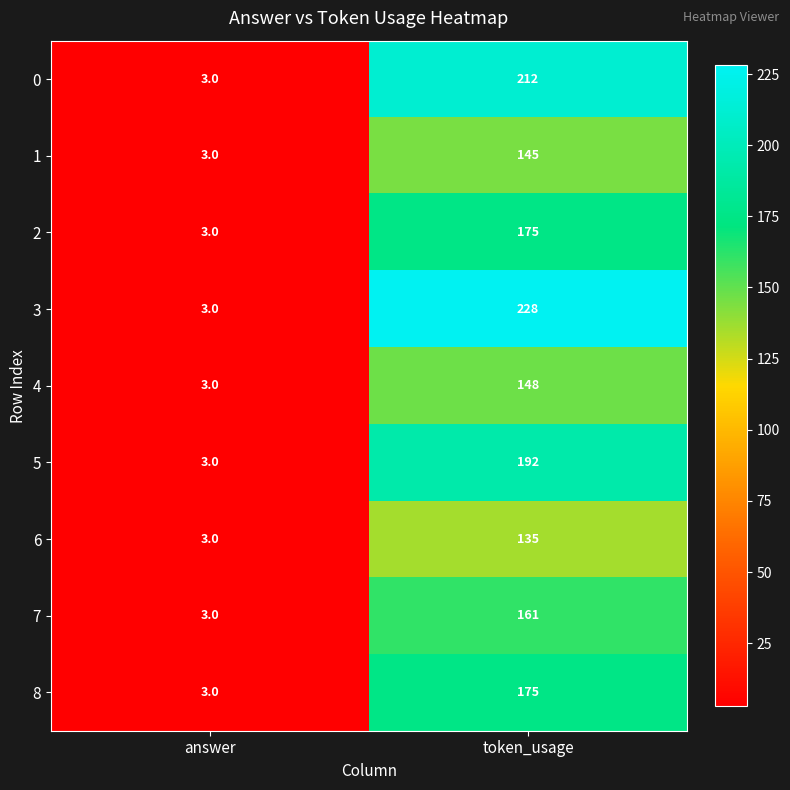

Reading right to left, extract all data points from this chart.

0: token_usage=212	answer=3
1: token_usage=145	answer=3
2: token_usage=175	answer=3
3: token_usage=228	answer=3
4: token_usage=148	answer=3
5: token_usage=192	answer=3
6: token_usage=135	answer=3
7: token_usage=161	answer=3
8: token_usage=175	answer=3